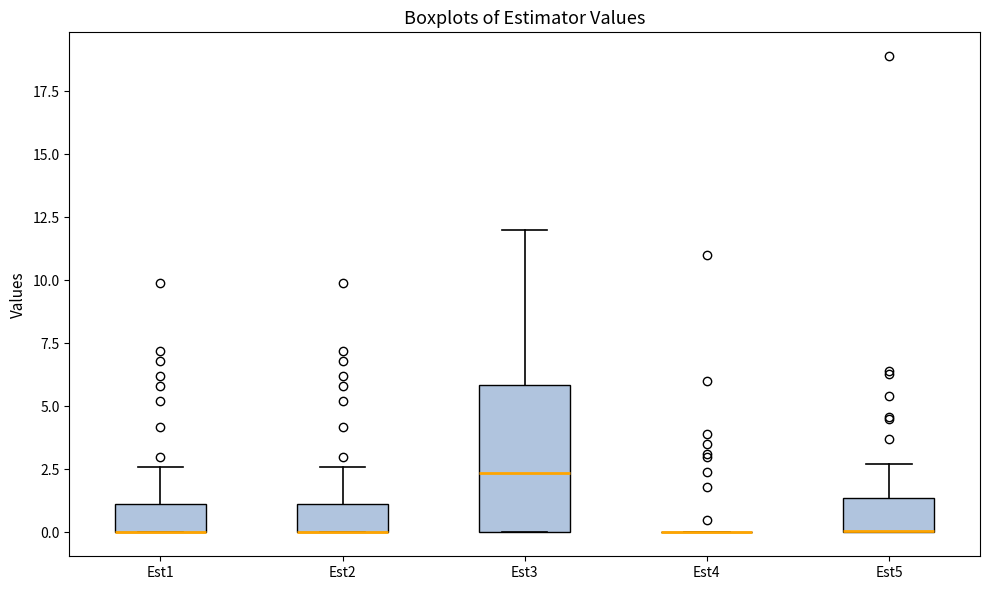

Where is the lower edge of the box for Est2 on the y-axis? The values are not printed on the chart, so give them approximately, as read against the axis.

0.0